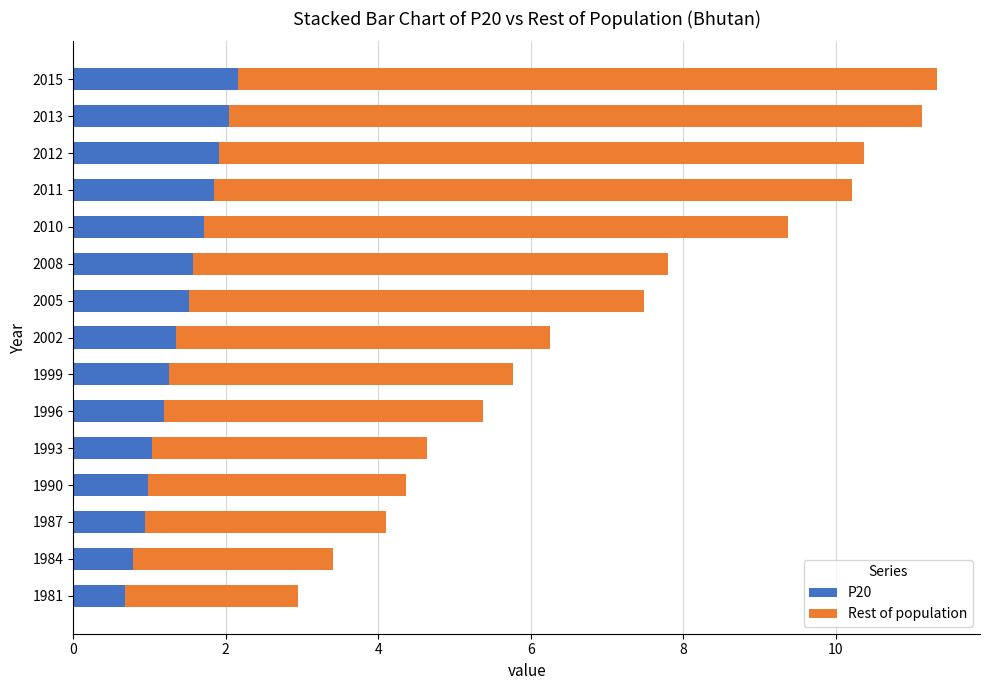

What is the highest value of the P20 series?

2.2